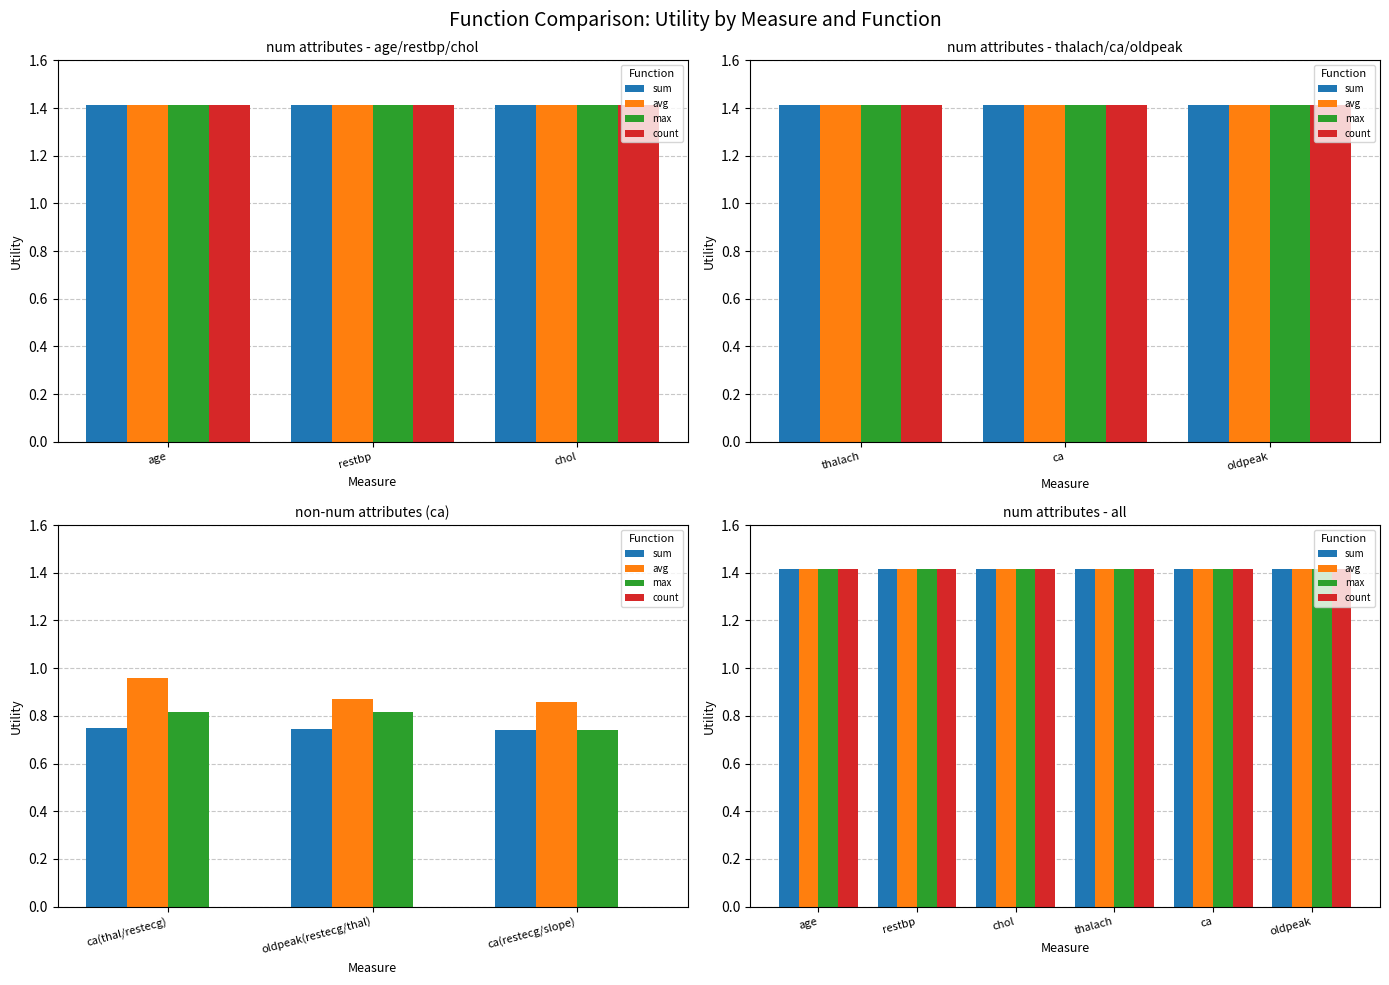

At how many categories does at least one series exceed 0?

9